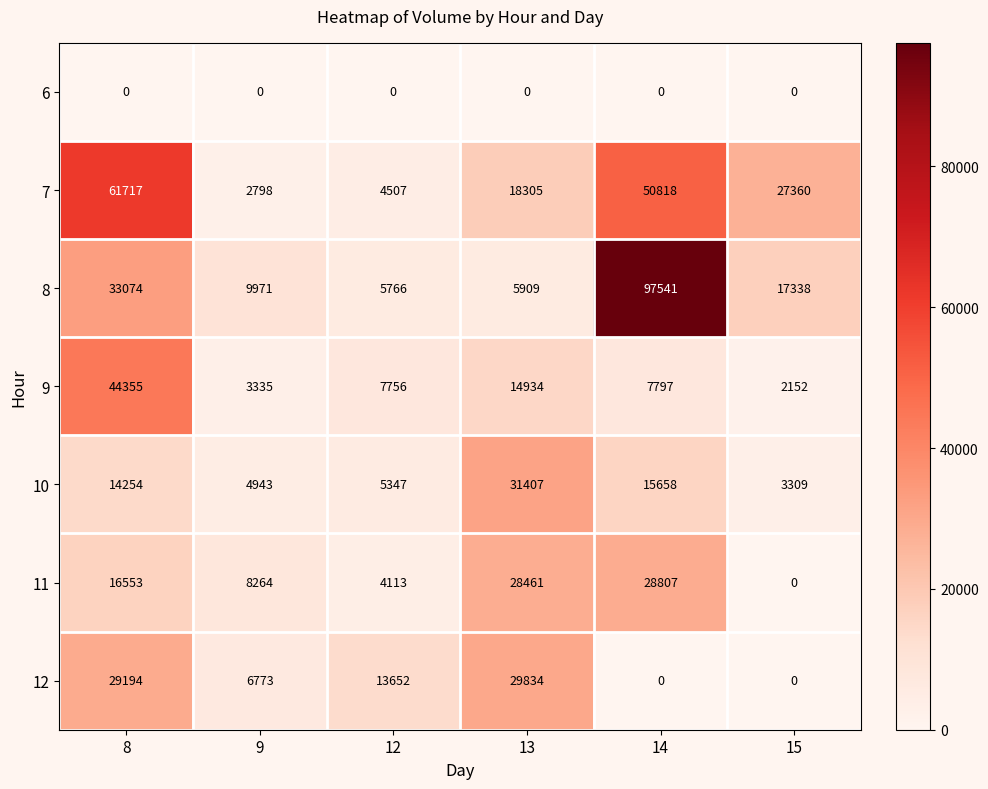

What is the approximate value of 12 at 13, to the nearest 100?

29800